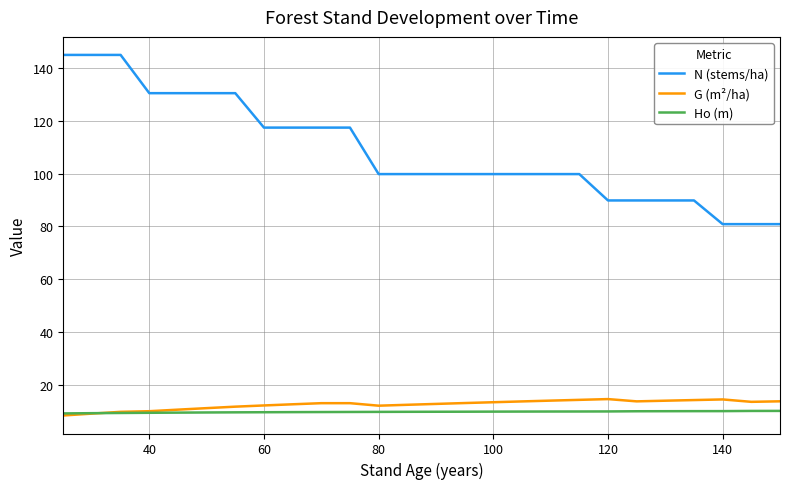

What is the maximum value for Ho (m)?

10.1